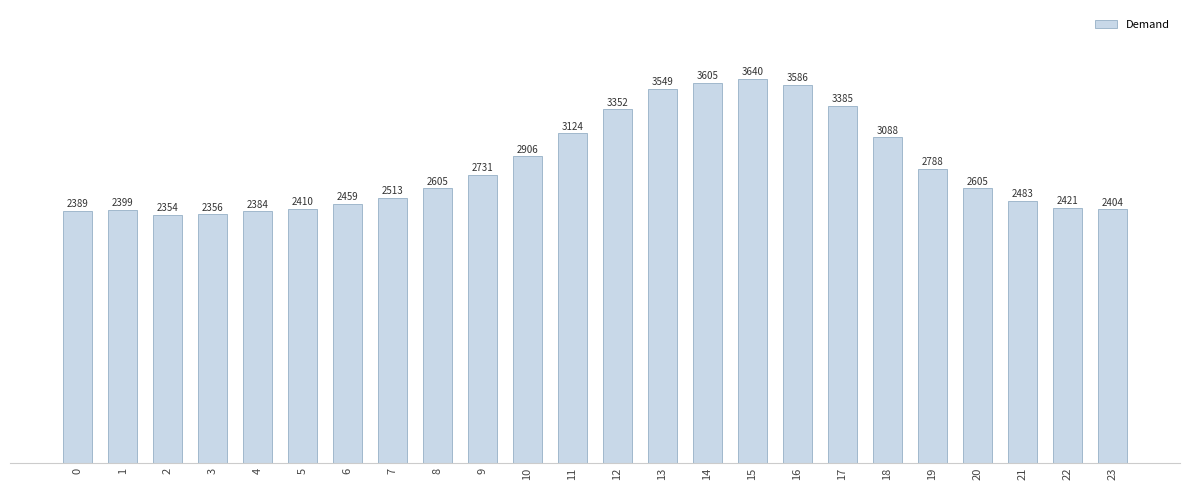

What is the value of the 3rd bar from the left?

2354